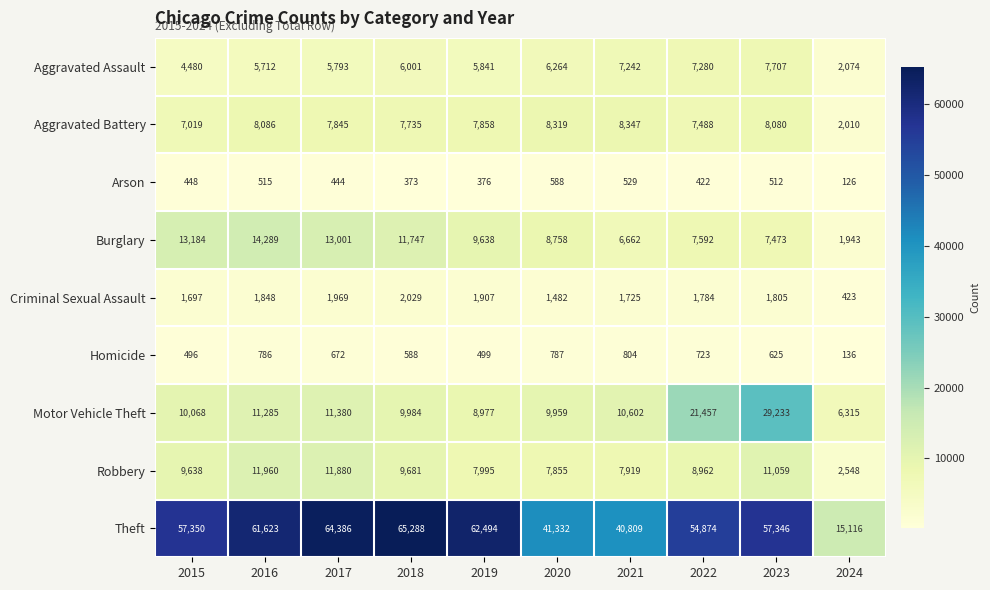

What is the average value of the Theft series?

52062